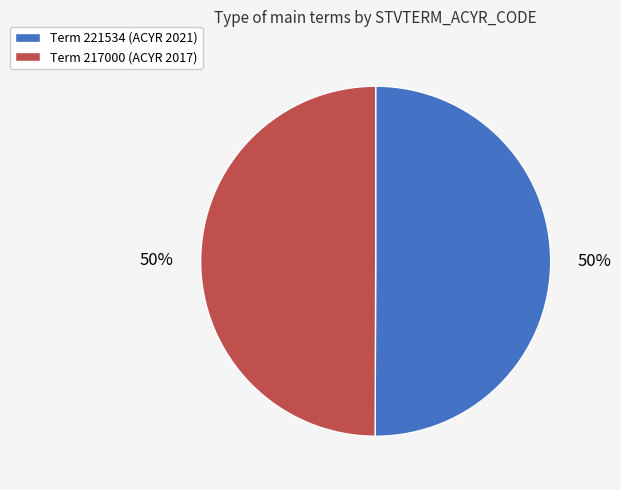

To the nearest percent, what is the average slice percentage?

50%